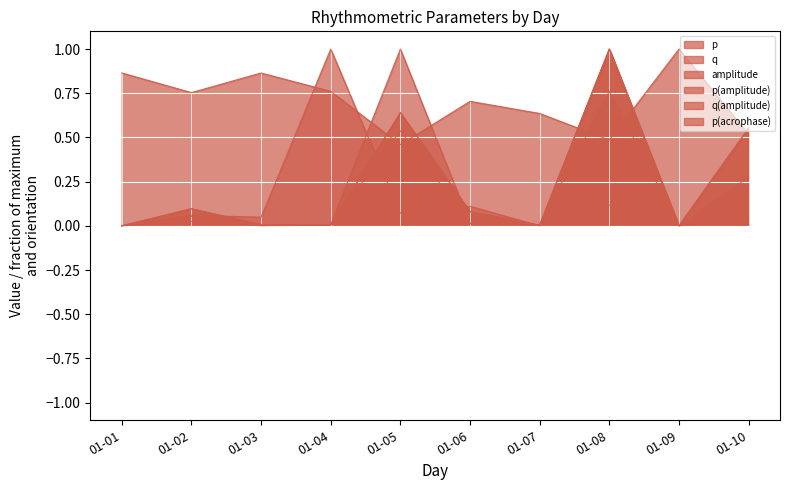

Is it true that p equals 0.0 at 01-06?

True